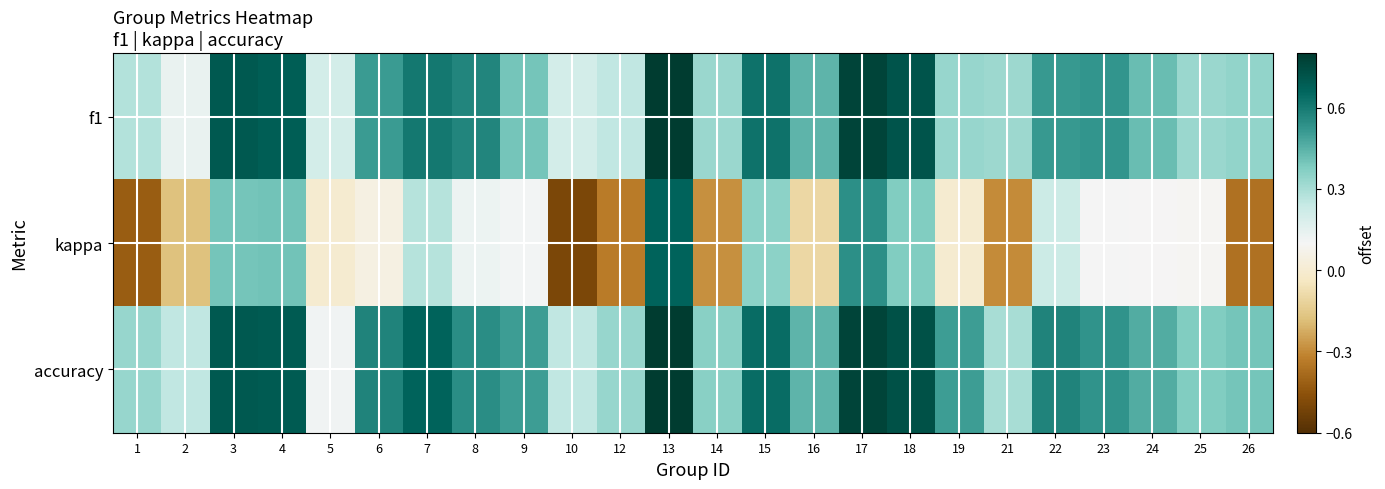

What is the spread (max minus min) of values at 16?

0.5